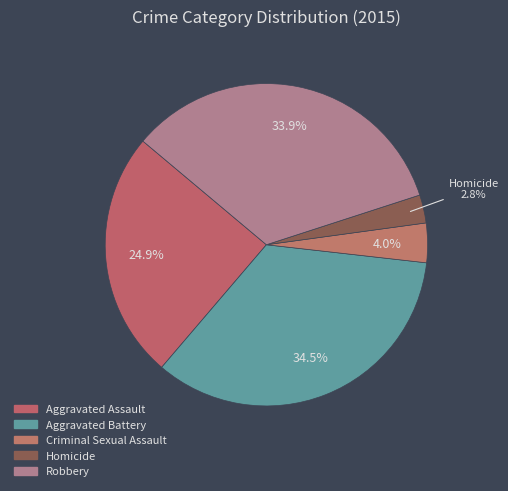

To the nearest percent, what is the combined percentage of Aggravated Battery and Aggravated Assault?

59%